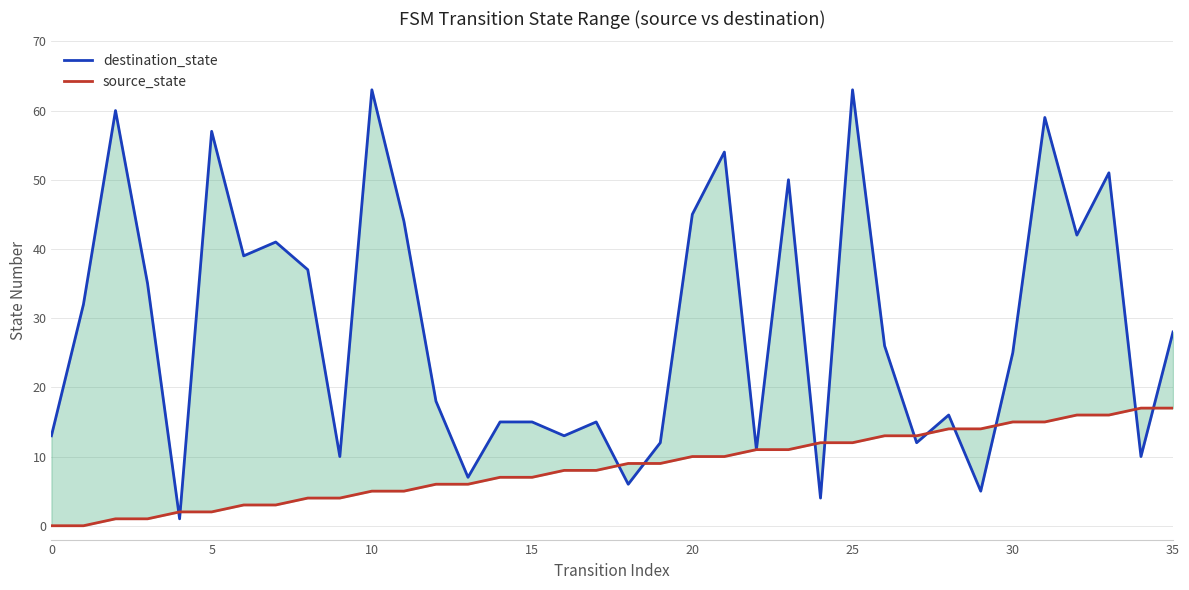

At which label is source_state closest to 8?

16